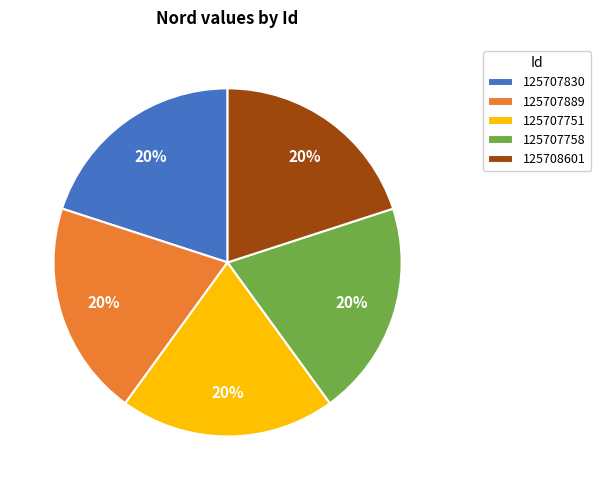

Is it true that 125708601 is 20% of the pie?

True